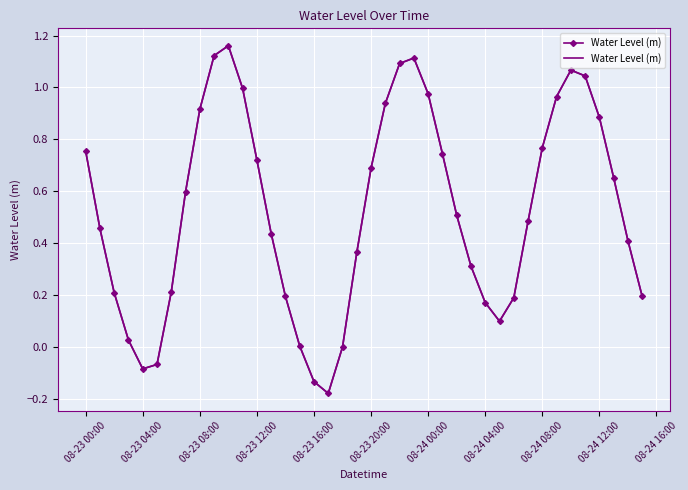

What is the difference between the second highest and minimum values?

1.3